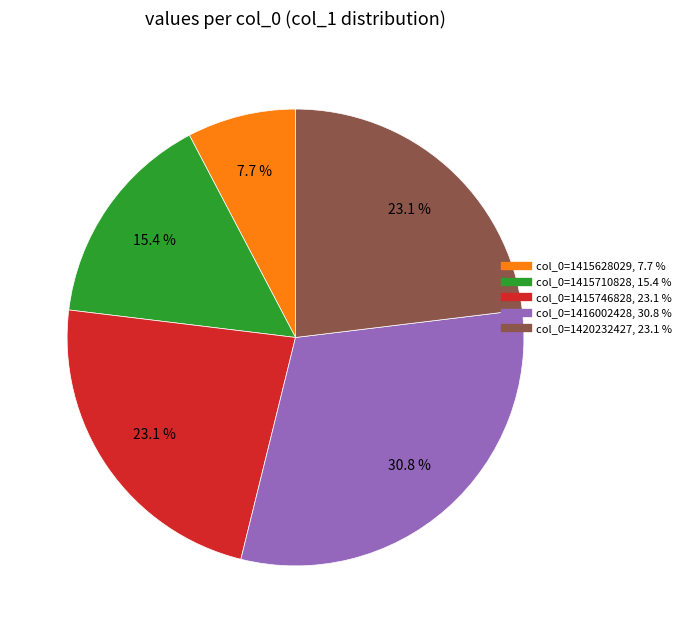

Is there a majority slice in this chart?

No